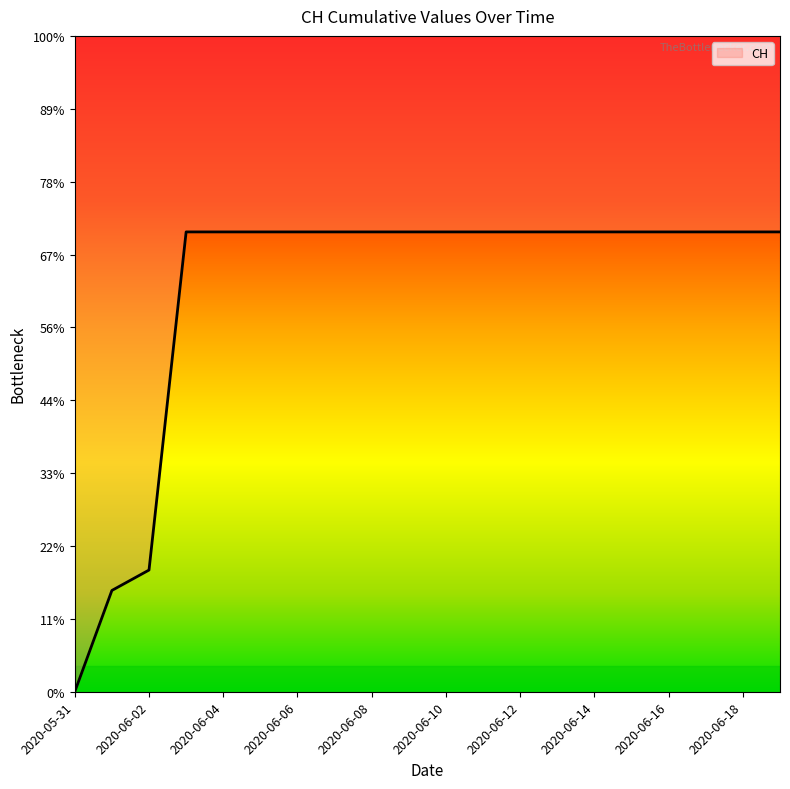

True or false: the data has more than 2 interior local peaks.

False